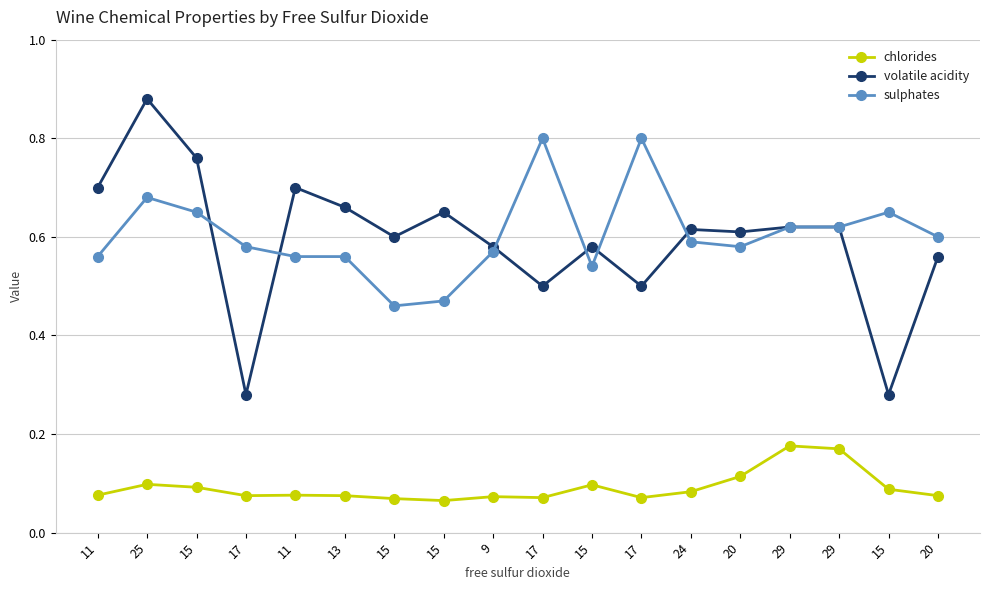

Is it true that chlorides equals 0.1 at 15?

True